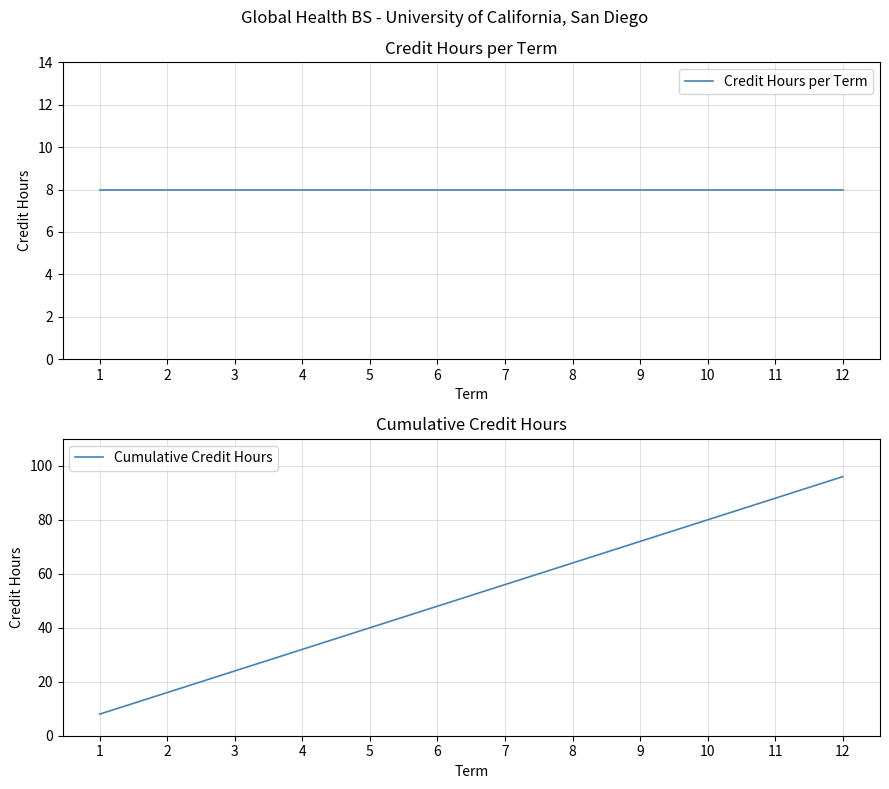

Which category has the highest value across all series?

12